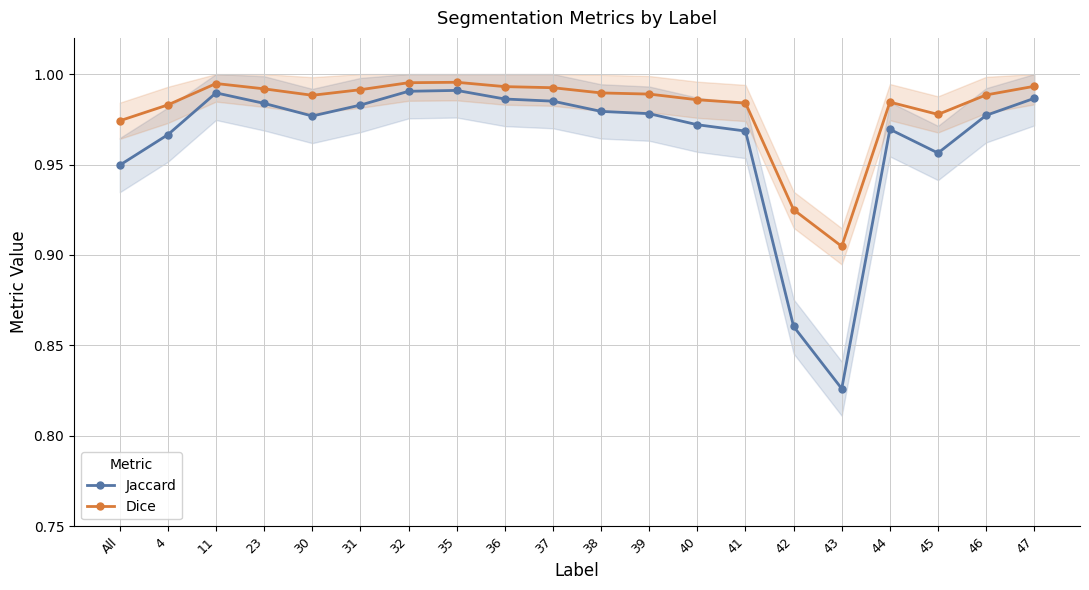

Between 42 and 45, which series saw the biggest shift?

Jaccard